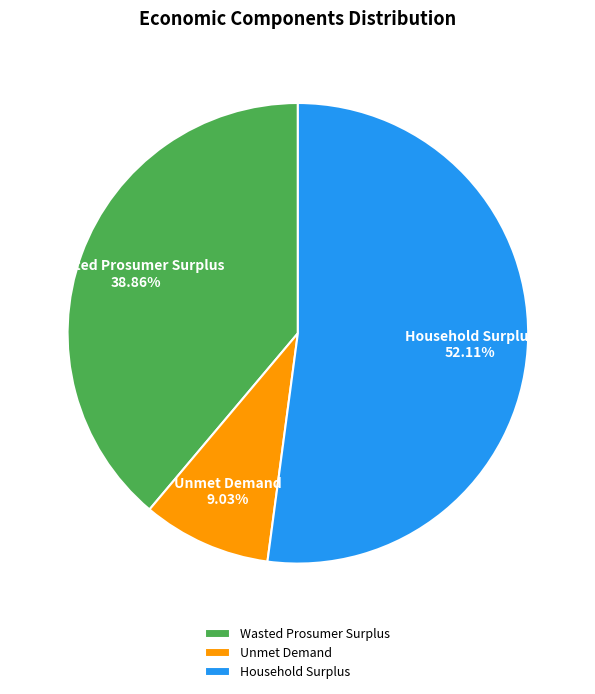

How many segments does this pie chart have?

3